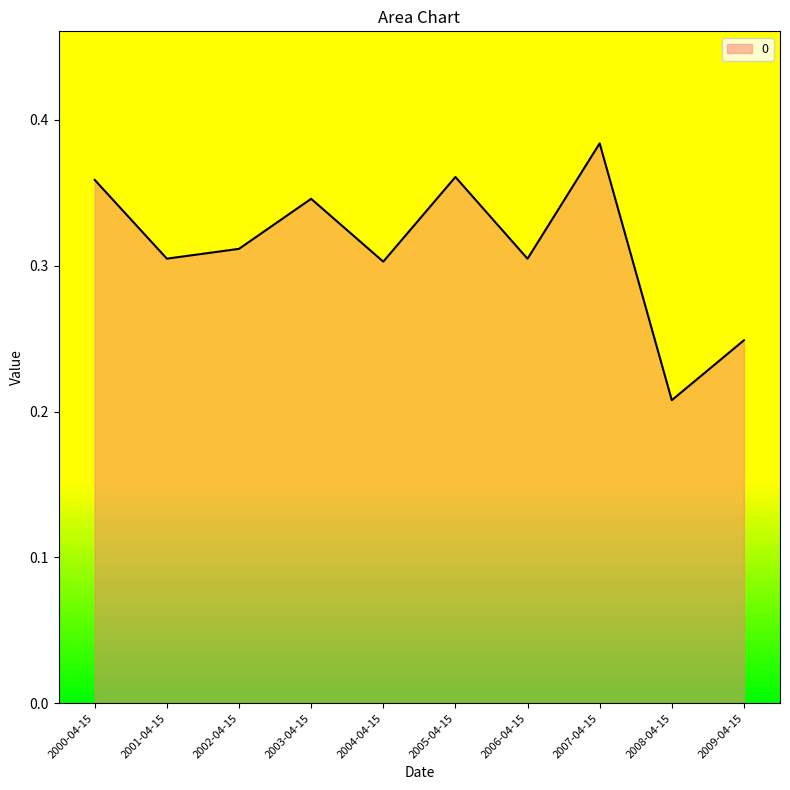

Which category has the lowest value across all series?

2008-04-15